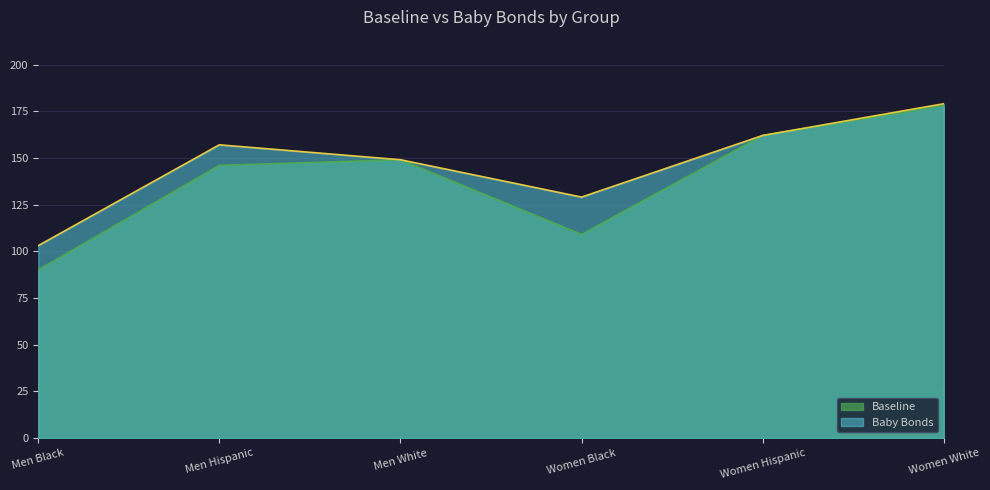

The value of Baseline at Women Hispanic is 162. True or false?

True